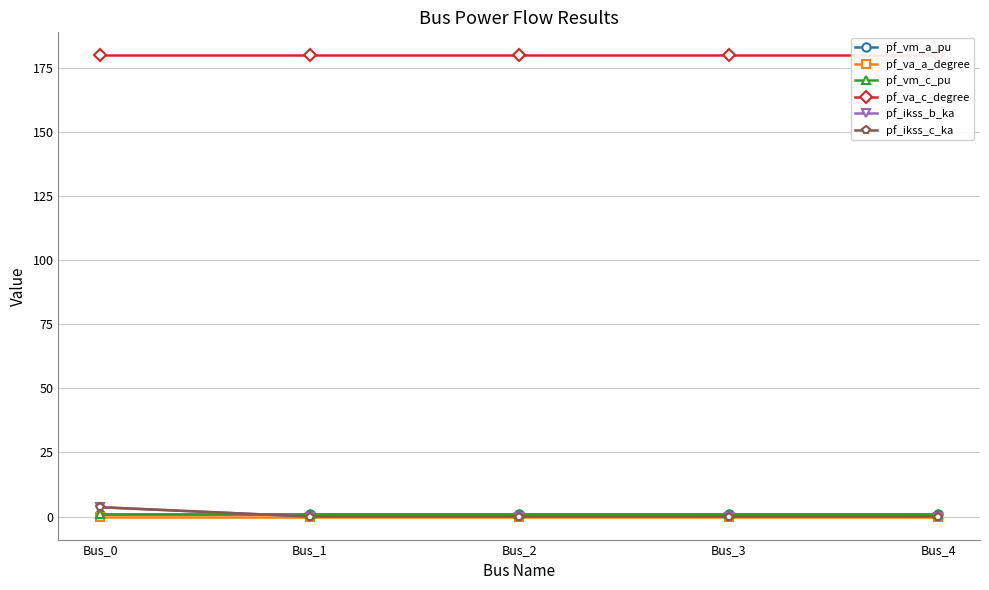

True or false: pf_vm_c_pu and pf_ikss_b_ka intersect in this chart.

True